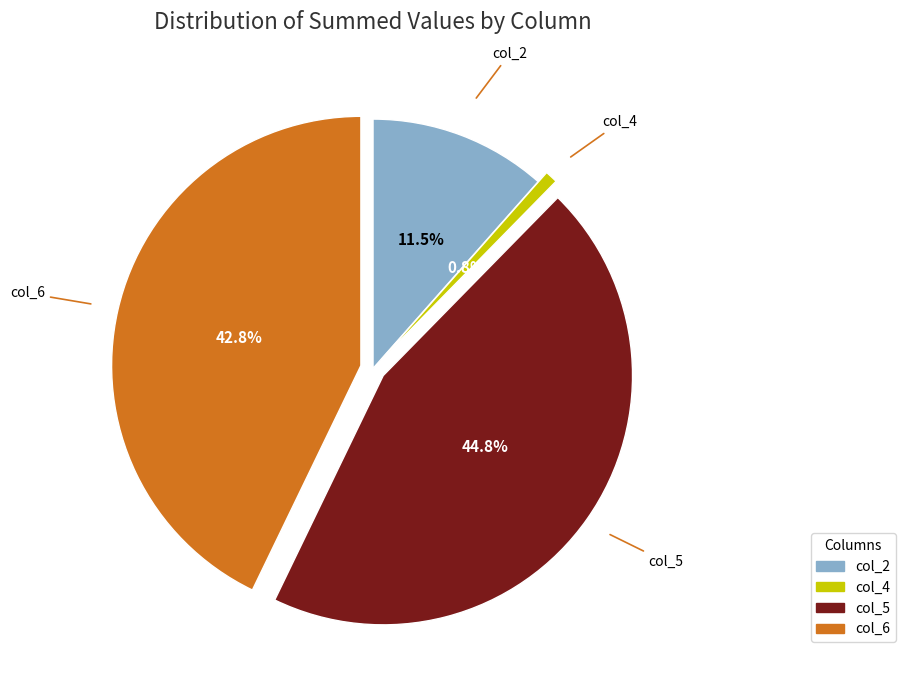

Is there any slice that represents more than half of the pie?

No